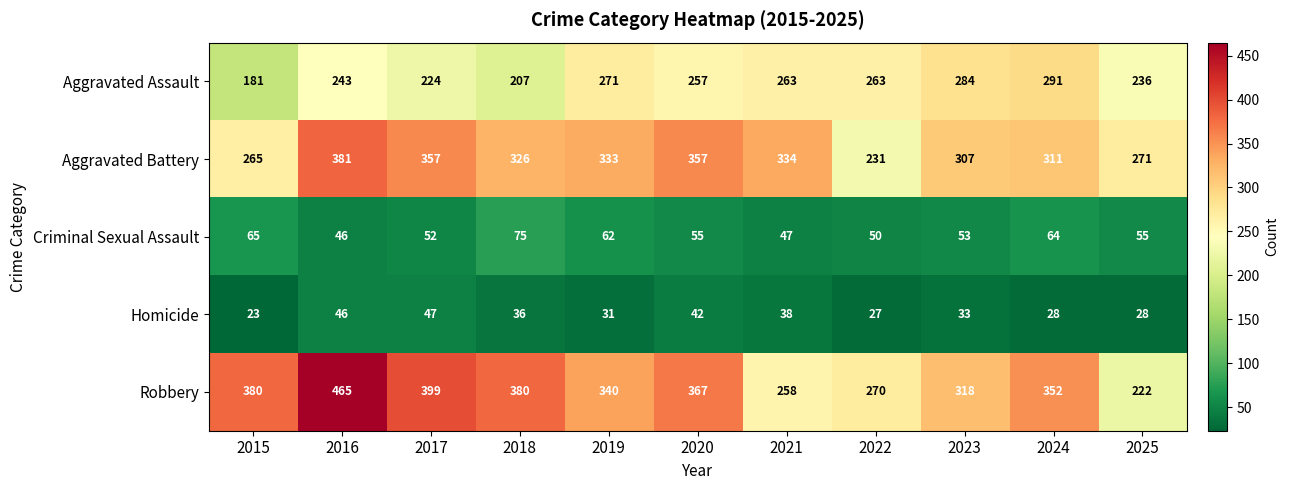

At 2015, list the series in order from smallest to largest.

Homicide, Criminal Sexual Assault, Aggravated Assault, Aggravated Battery, Robbery